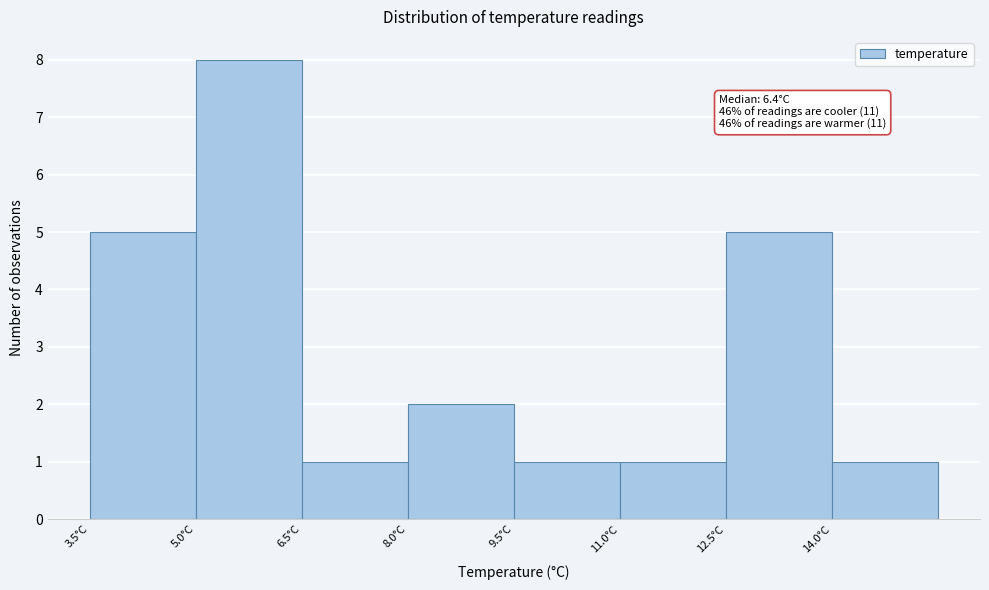

Which range on the x-axis has the tallest bar?

5.0 to 6.5